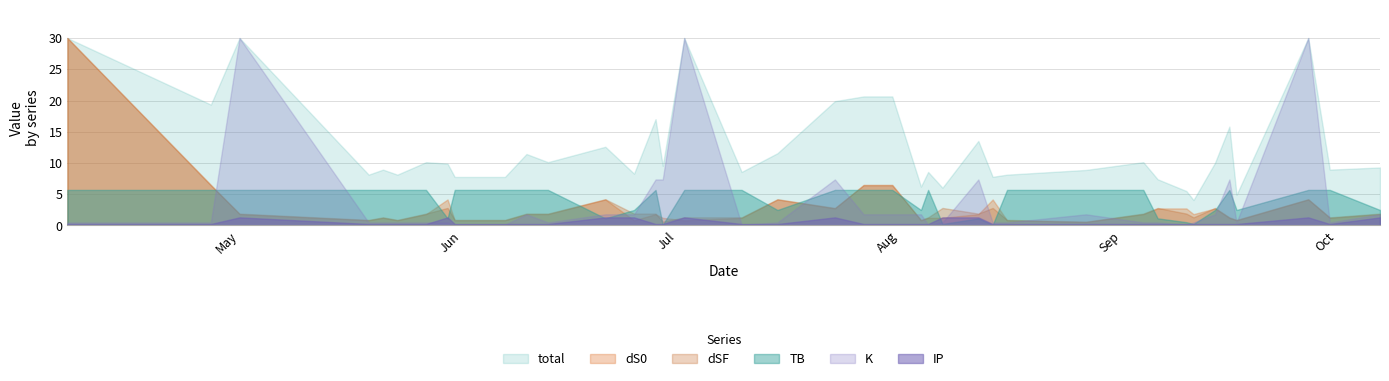

Where does the TB series first go above 5?

2022-04-07